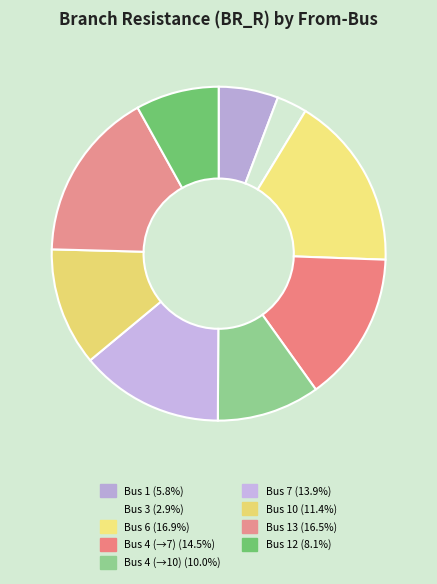

Rank the categories by value from highest to lowest.

6, 13, 4, 7, 10, 4, 12, 1, 3